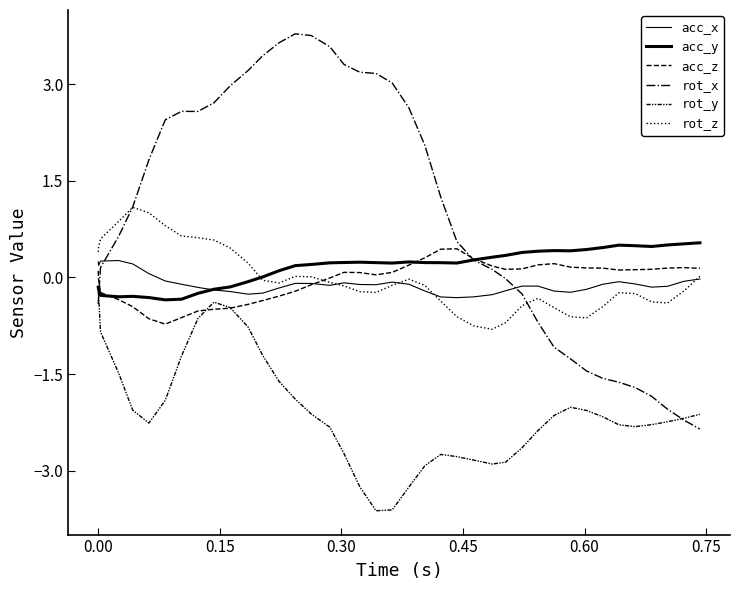

How many series are shown in this chart?

6